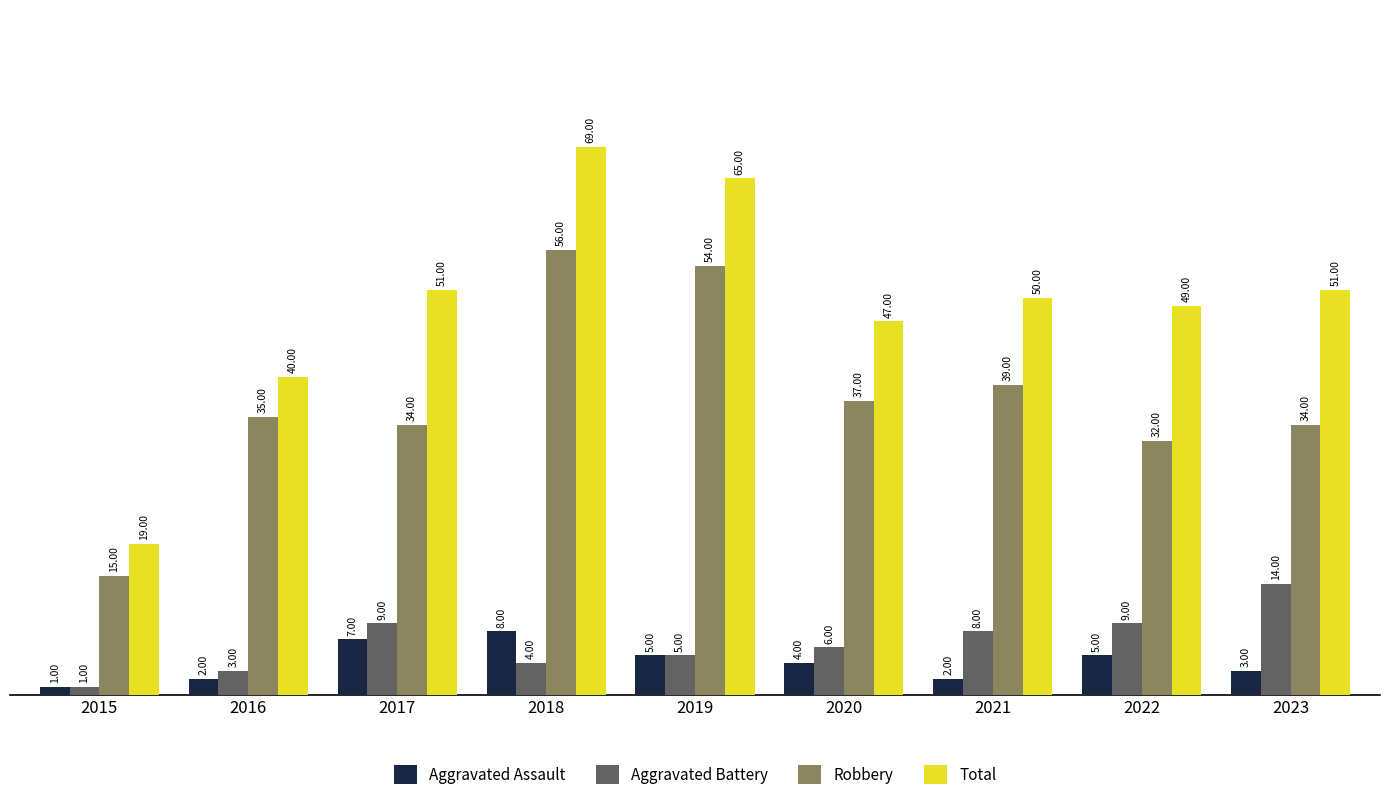

Which category has the highest value in the Aggravated Assault series?

2018